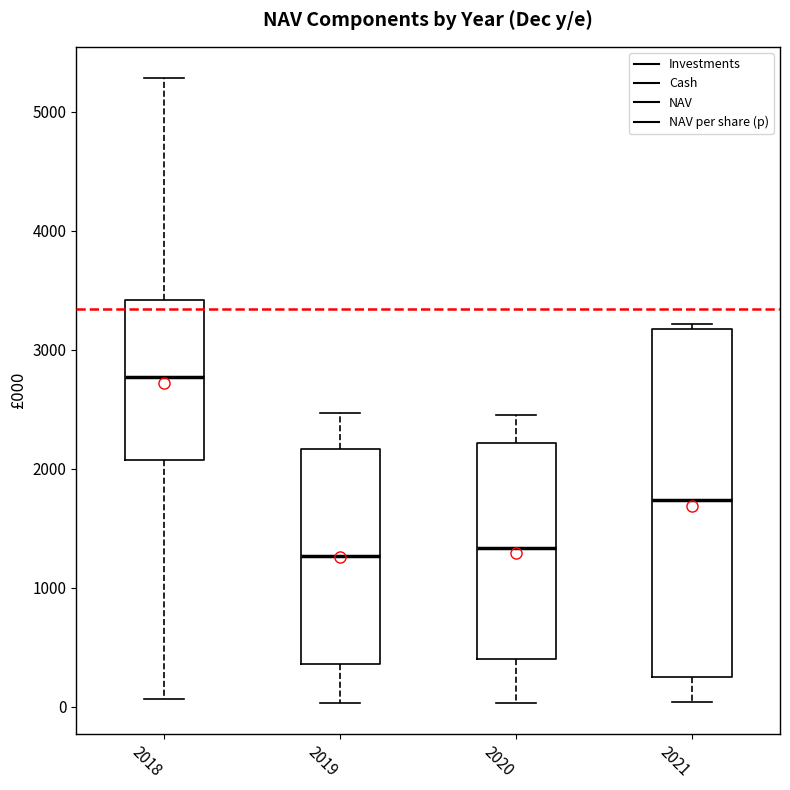

Comparing the boxes themselves (not the whiskers), which one is the tallest?

2021